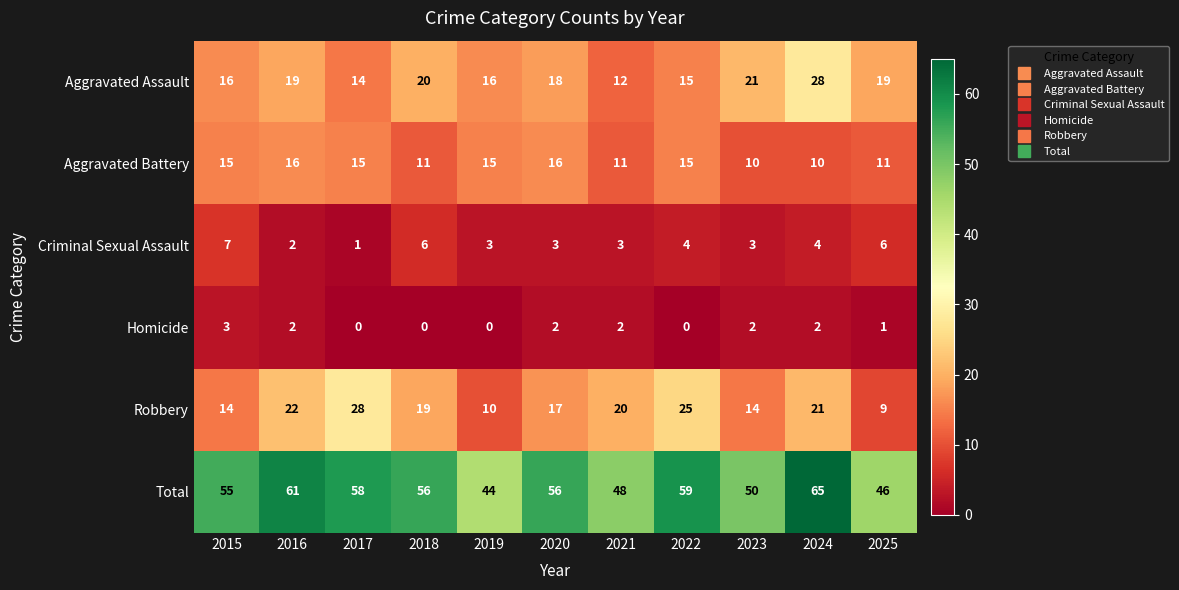

Which series has the largest total across all categories?

Total